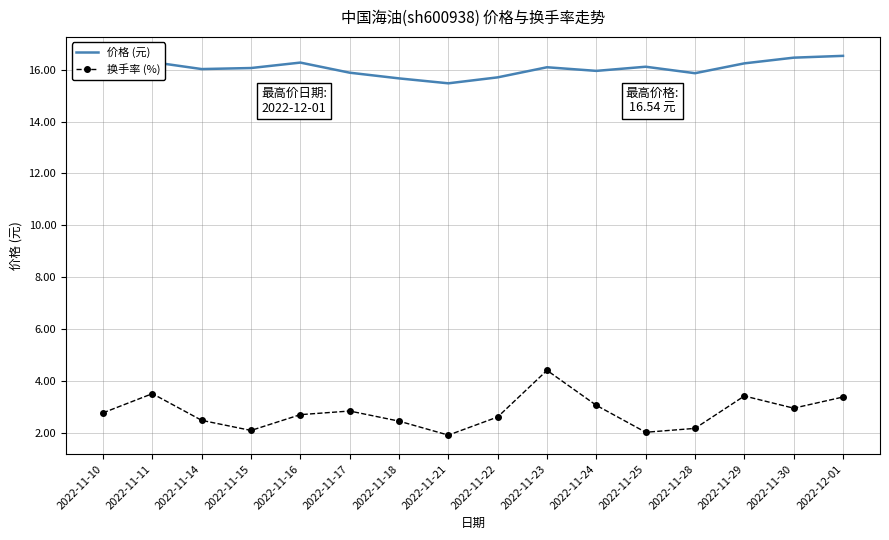

Which series has the largest total across all categories?

价格 (元)